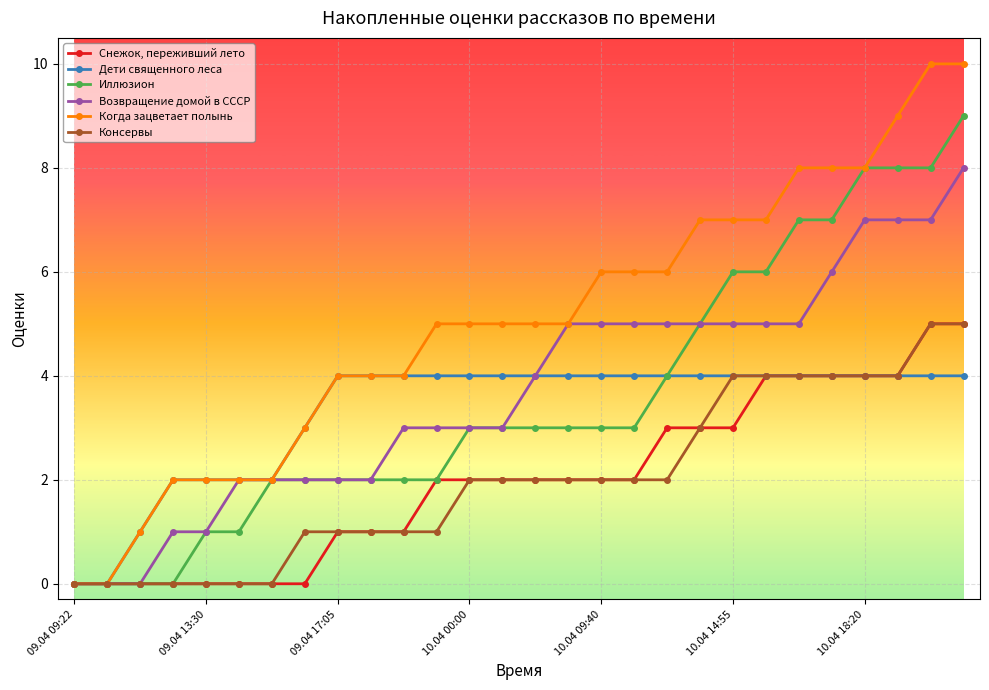

What is the highest value of the Дети священного леса series?

4